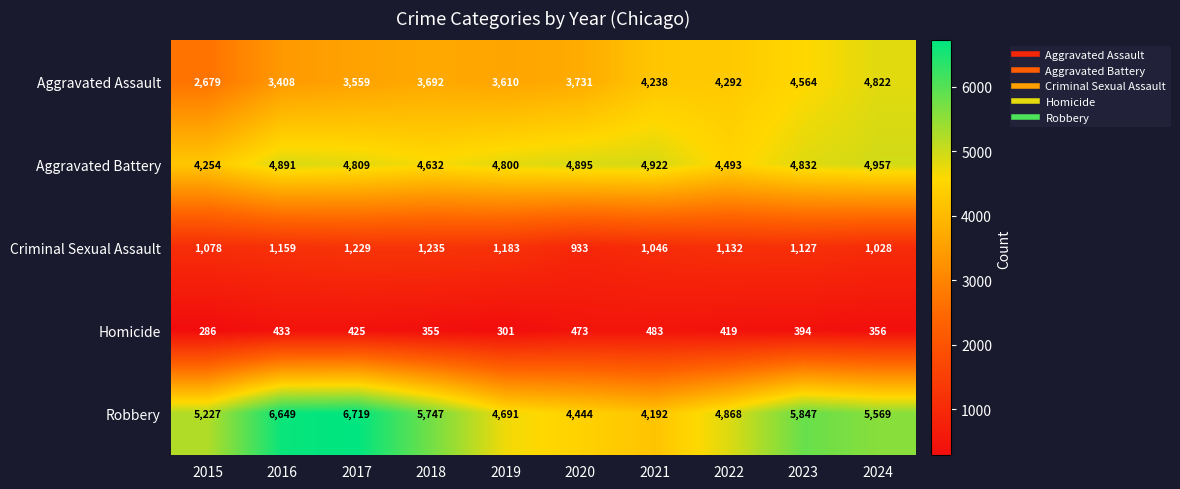

The Aggravated Assault series shows 2323 at 2020. True or false?

False